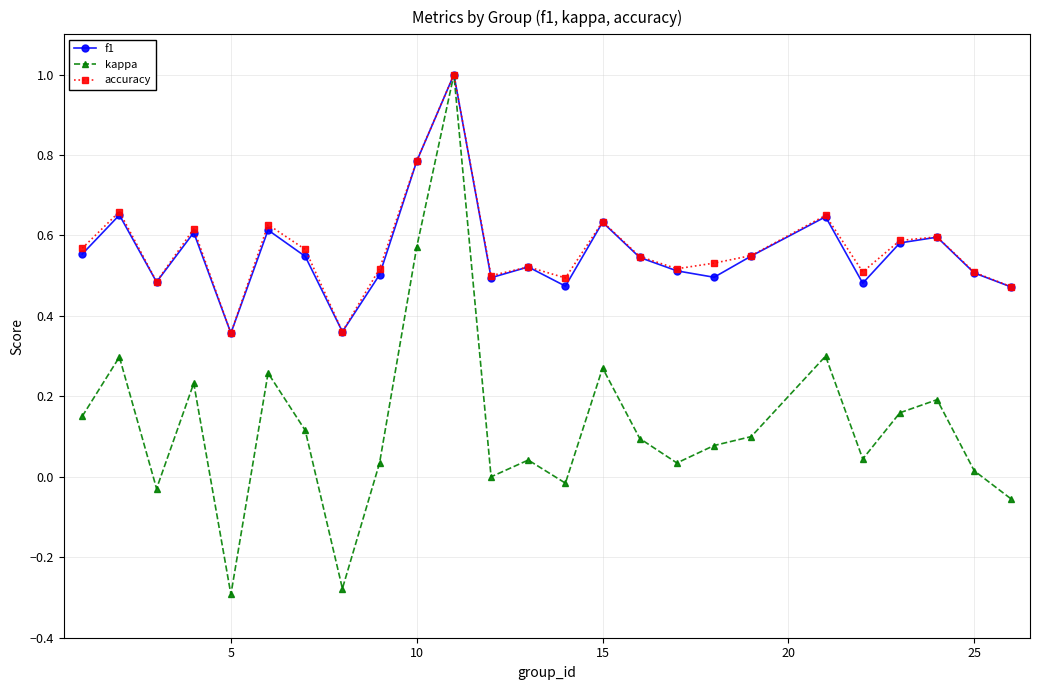

Which series has the widest spread of values?

kappa